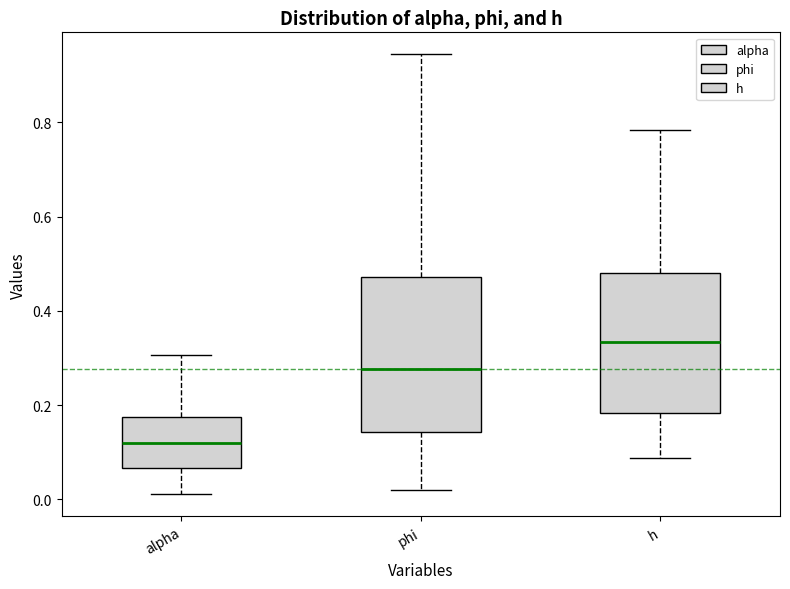

Which box is the tallest, from its lower edge to its upper edge?

phi